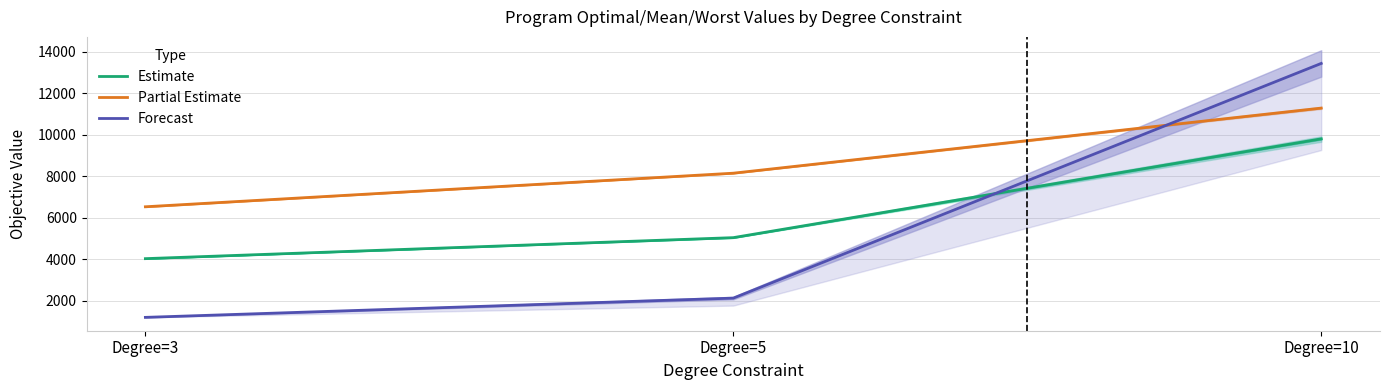

What is the difference between the highest and lowest values at Degree=10?

3634.0